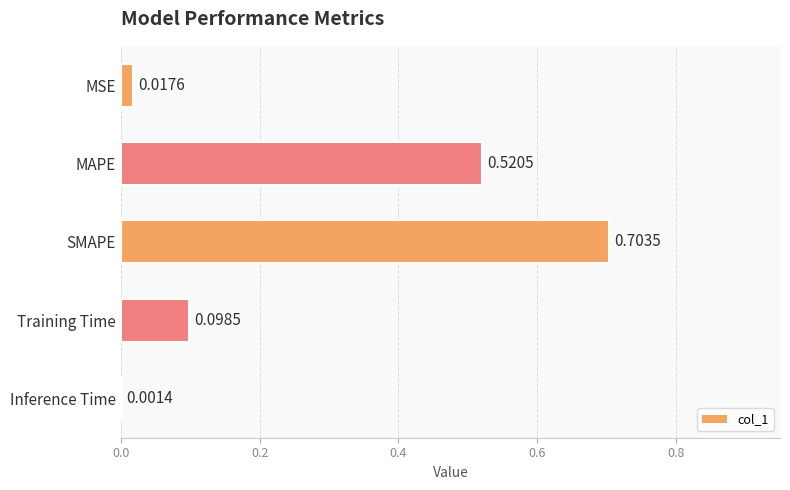

Which category has the highest value across all series?

SMAPE